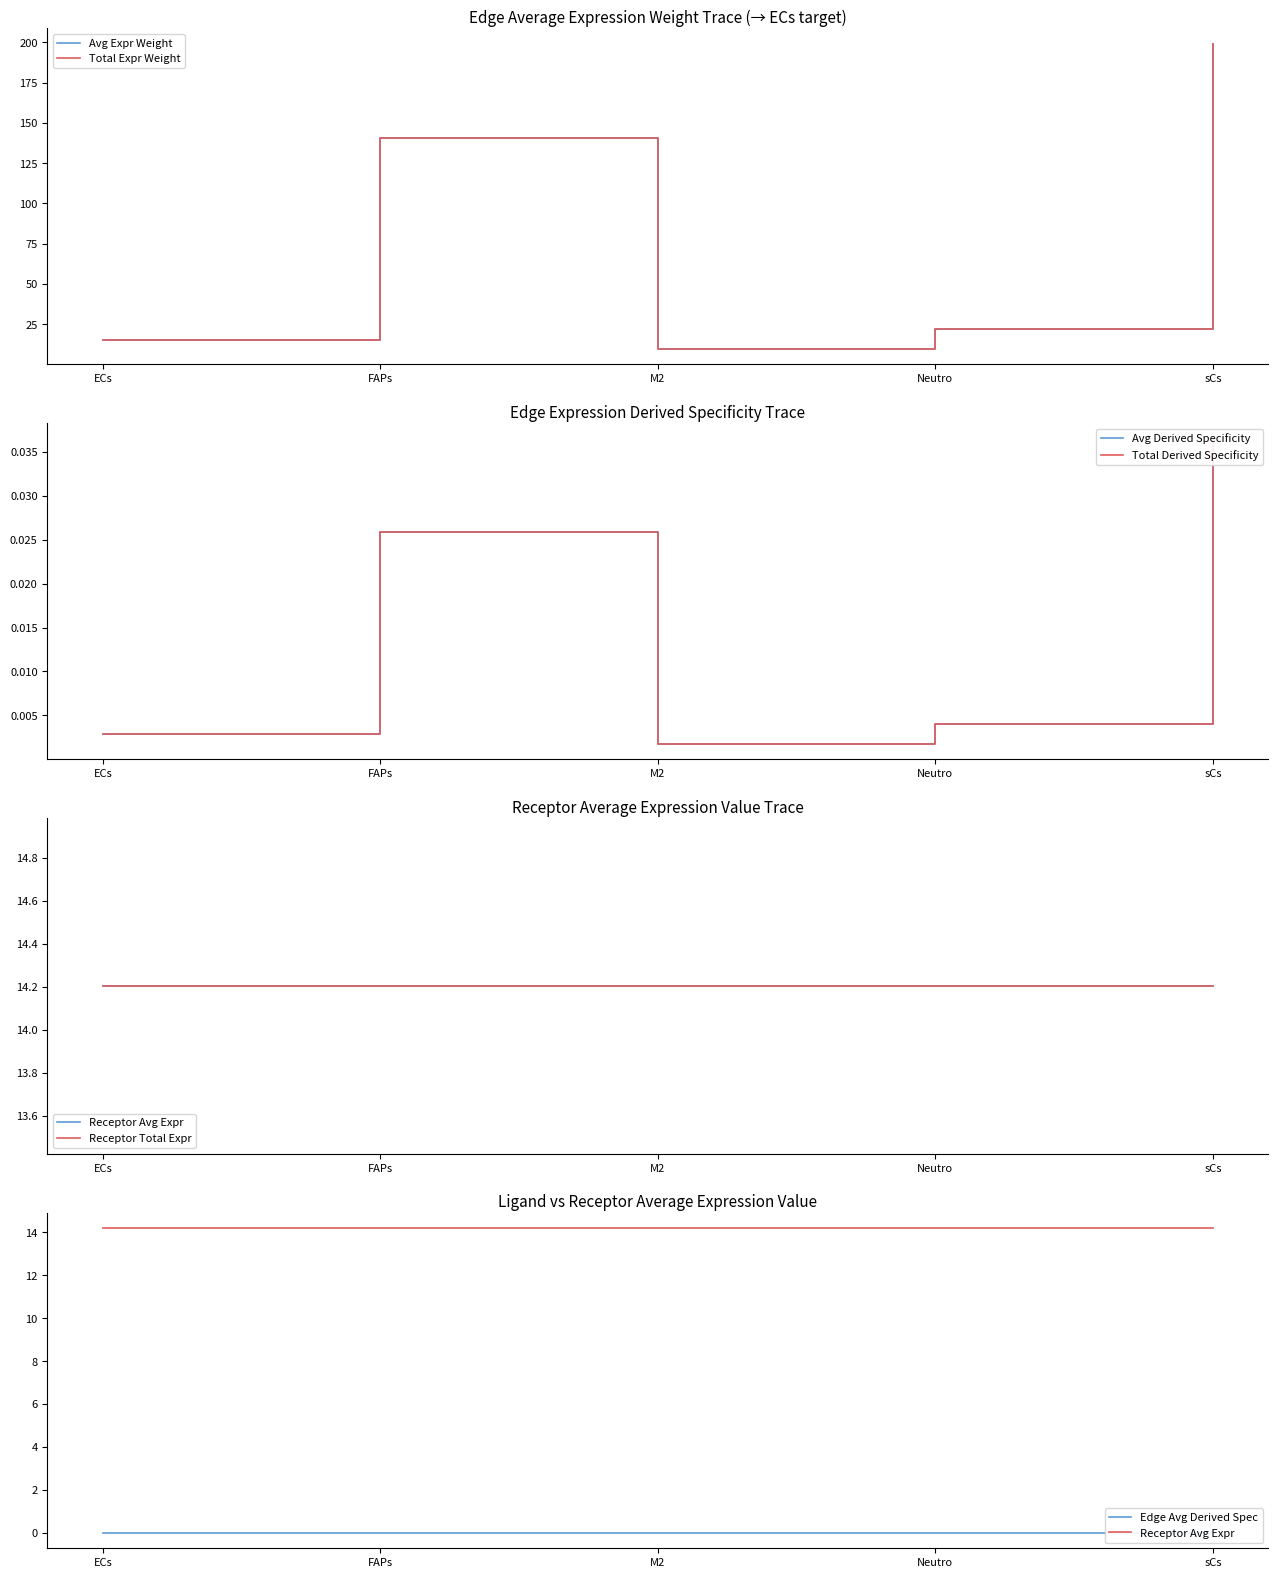

Does the chart have visible grid lines?

No